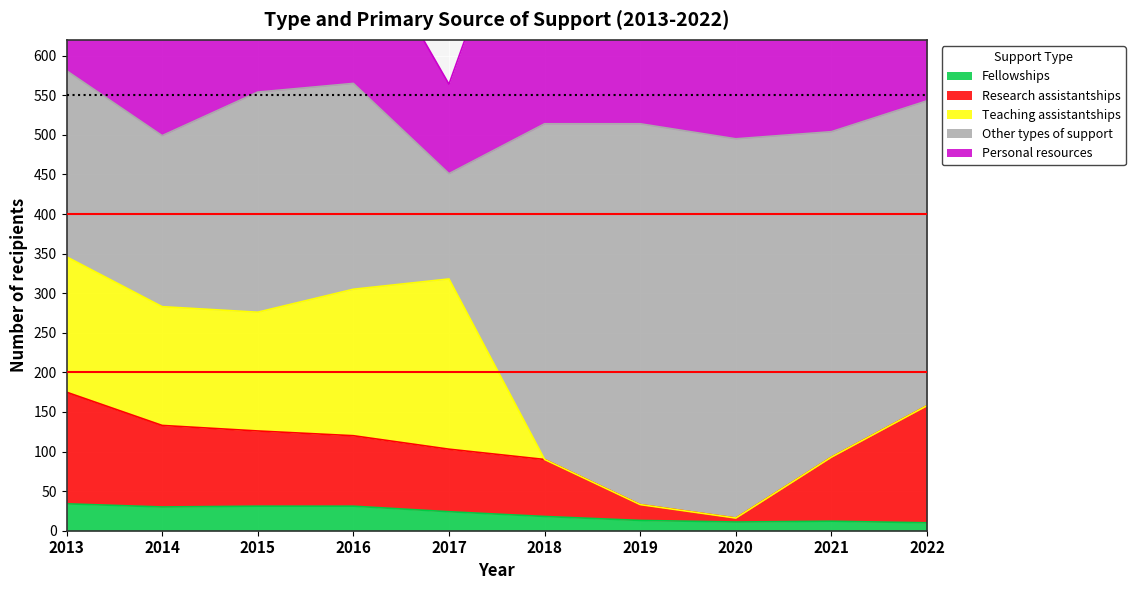

How many values in the Personal resources series exceed 375?

4